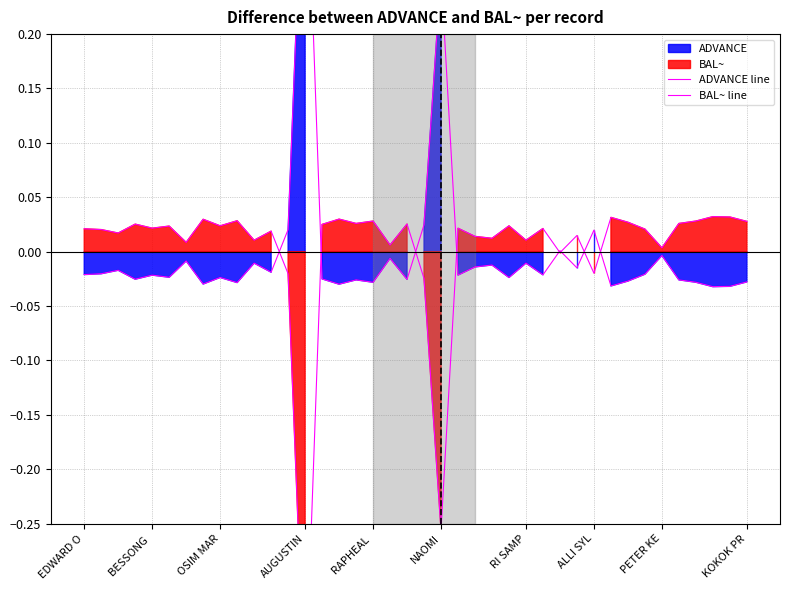

How many values in ADVANCE line are above zero?

6